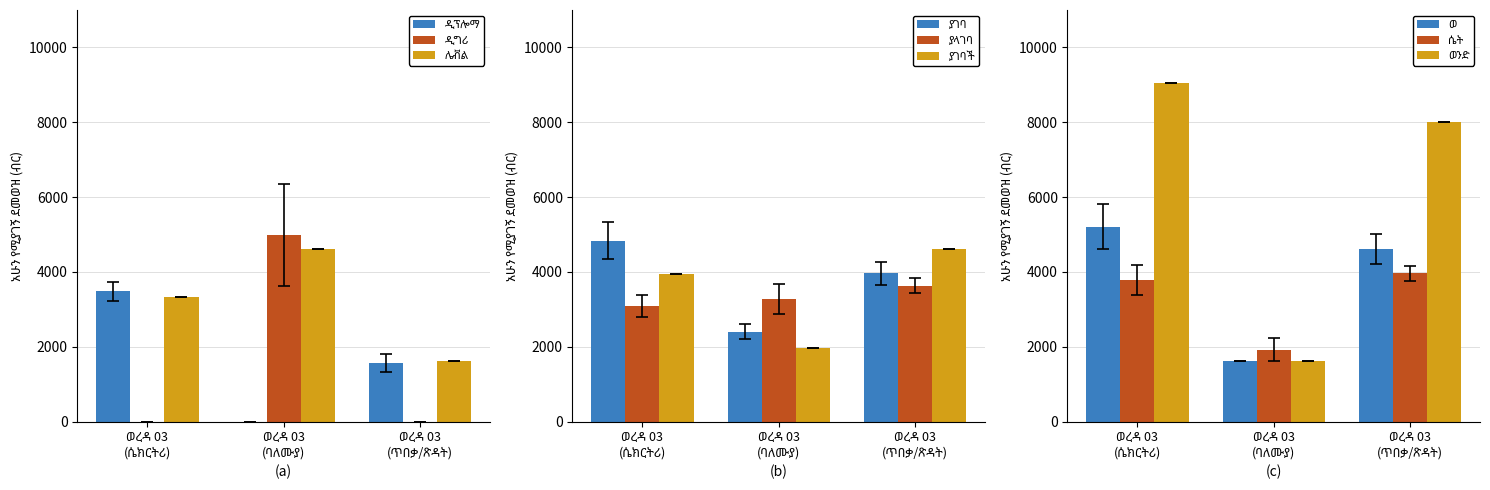

How many bars are there in each group?

3